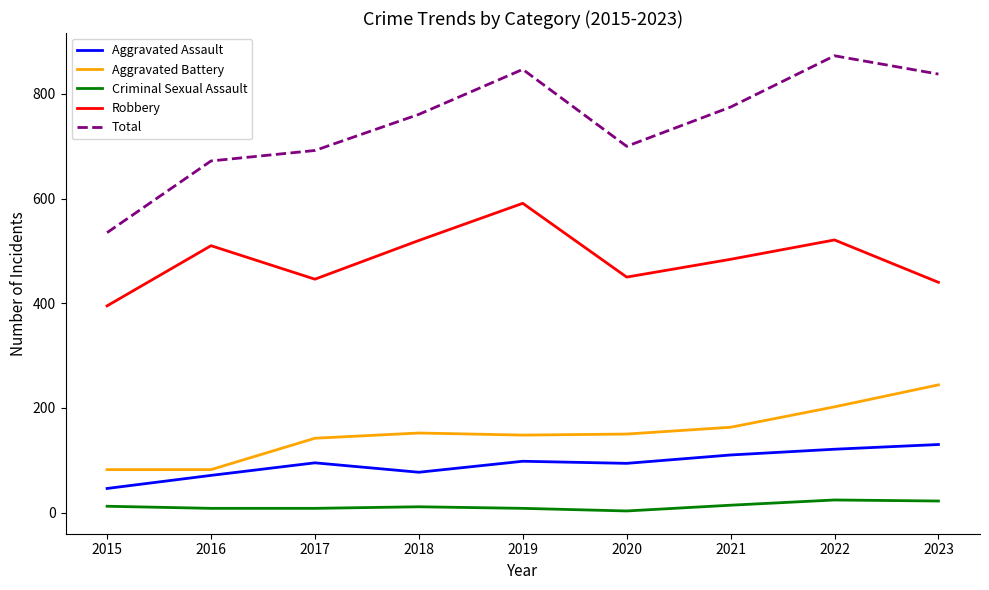

True or false: Total and Criminal Sexual Assault cross at least once.

False